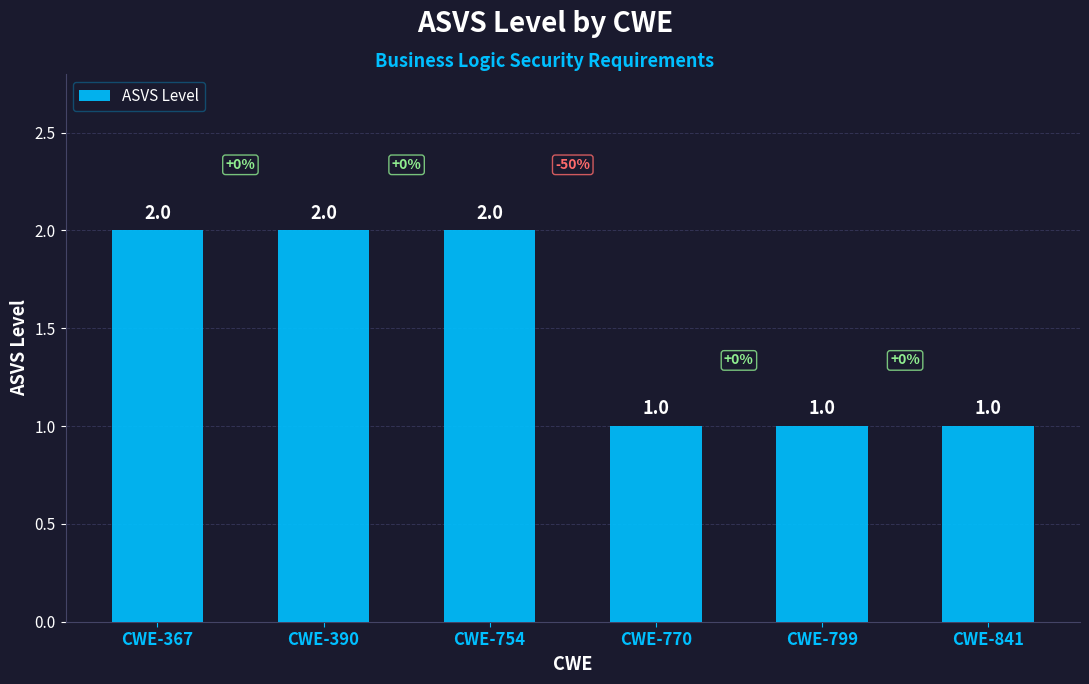

Reading right to left, extract all data points from this chart.

1	1	1	2	2	2